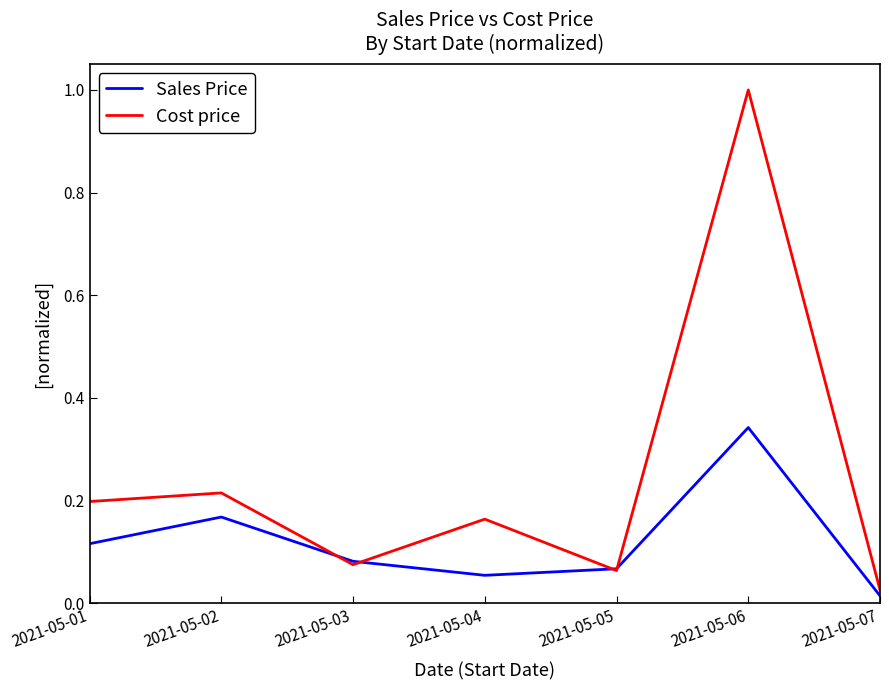

List the series in order of their peak value, highest first.

Cost price, Sales Price